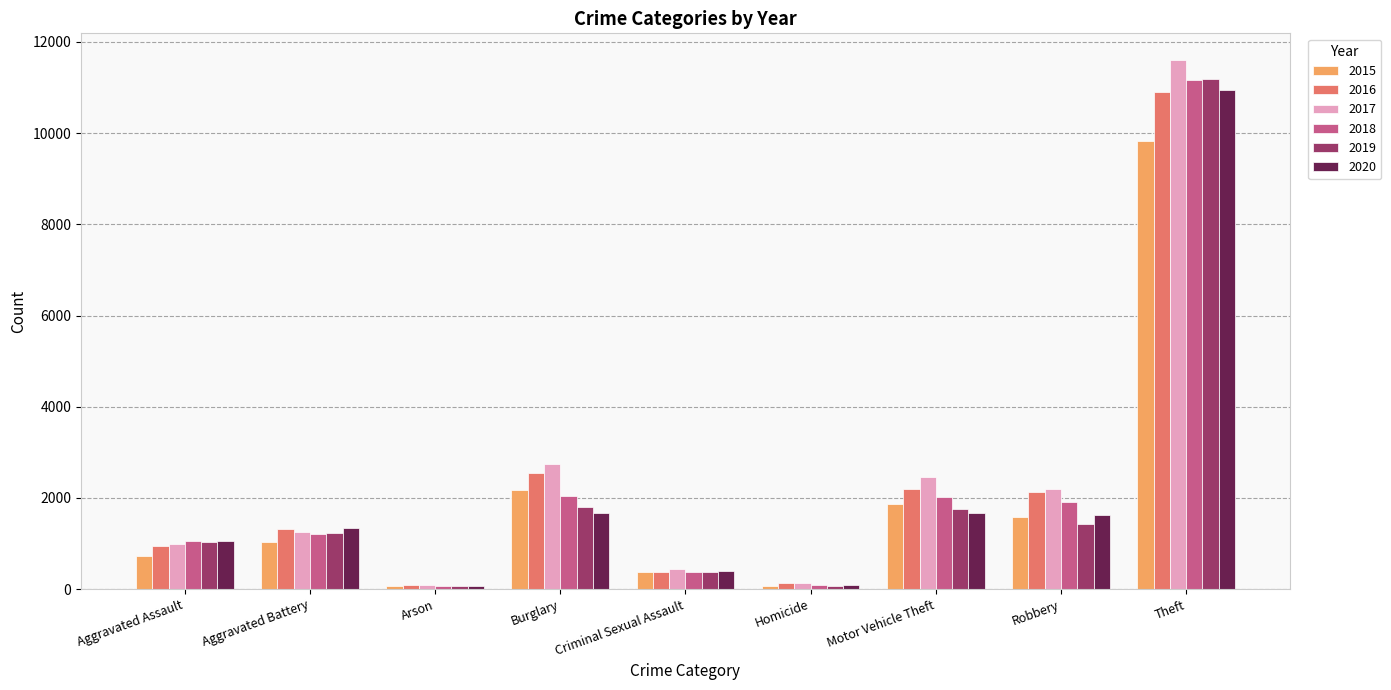

How many bars are there in total?

54